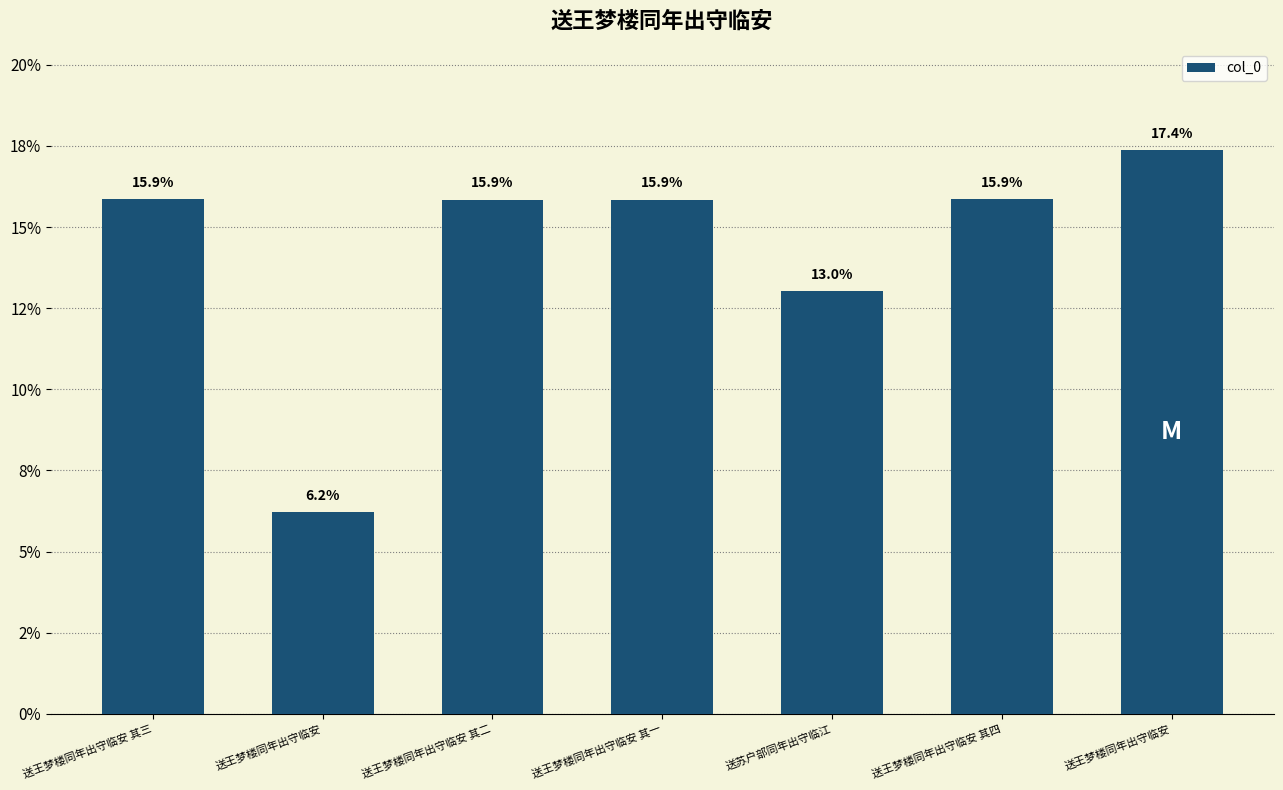

What is the approximate value at 送王梦楼同年出守临安 其一?

15.9